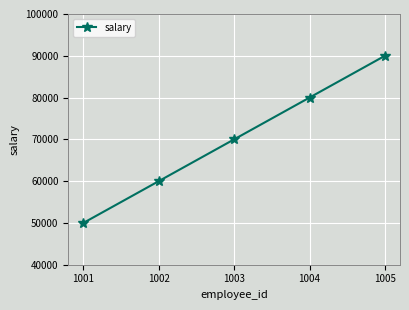

Count the number of categories in the chart.

5